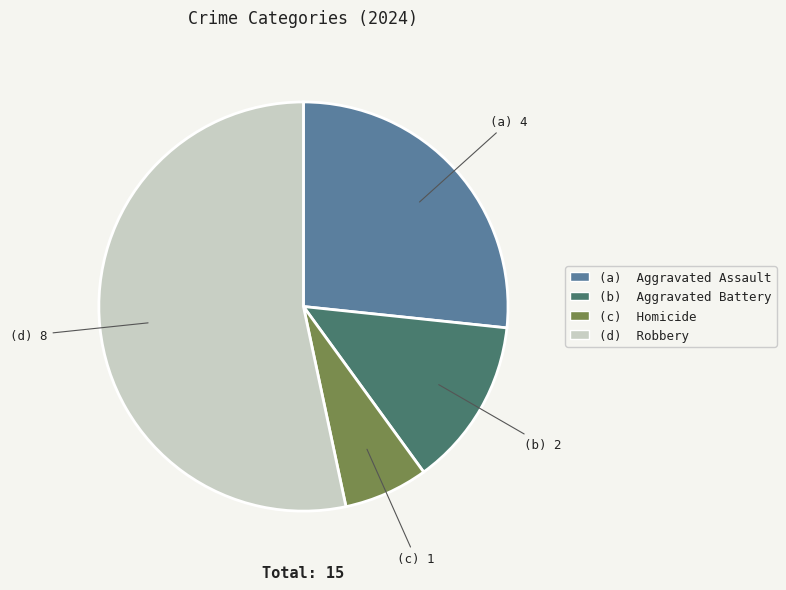

Does any single category account for the majority?

Yes